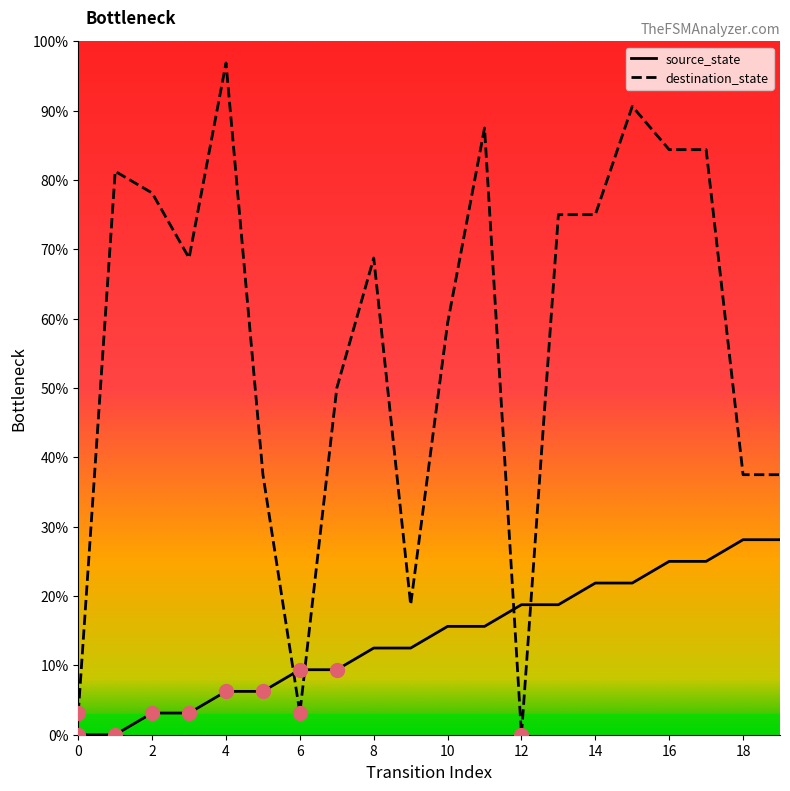

Which series has the largest range (max minus min)?

destination_state